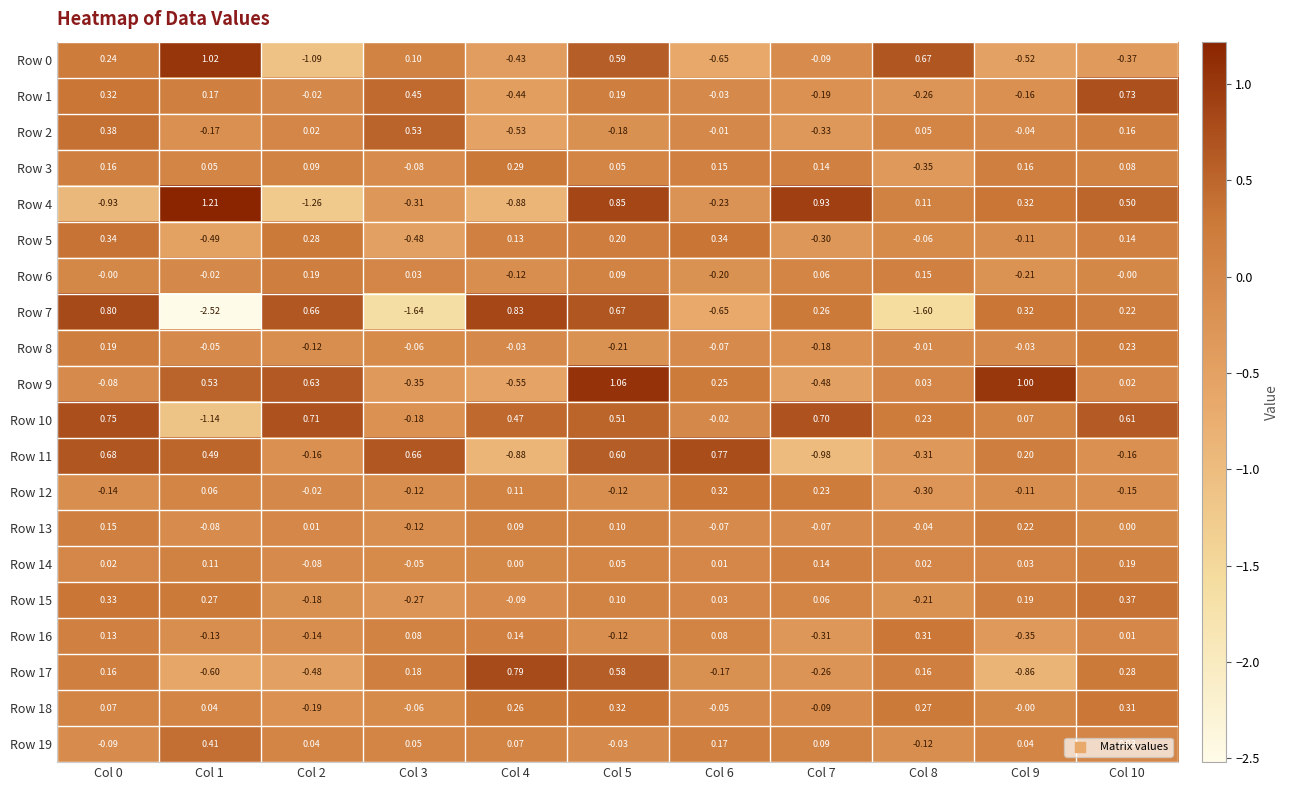

Is the value of Row 6 at Col 4 greater than the value of Row 12 at Col 6?

No